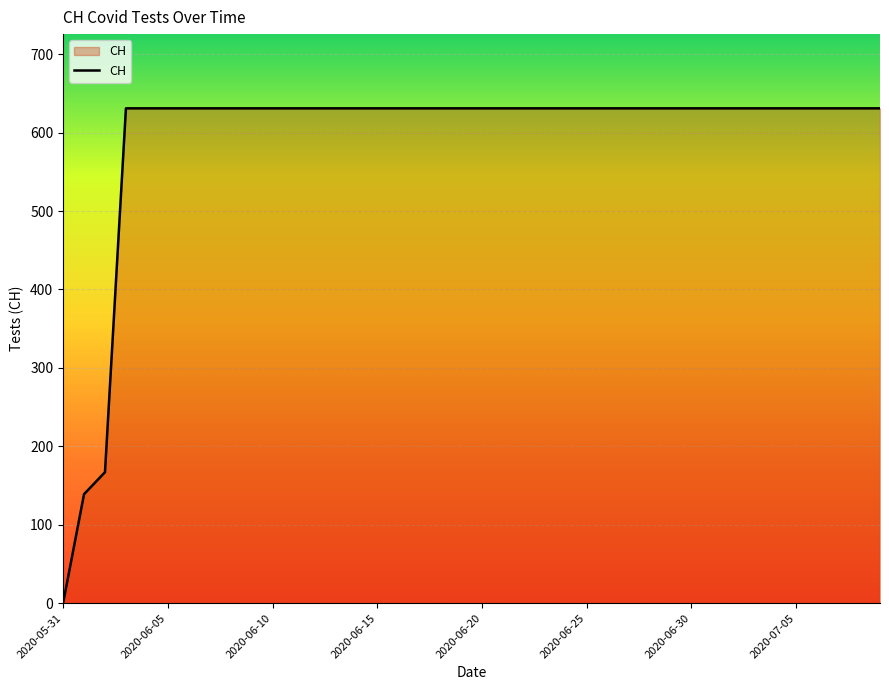

What is the greatest value displayed?

631